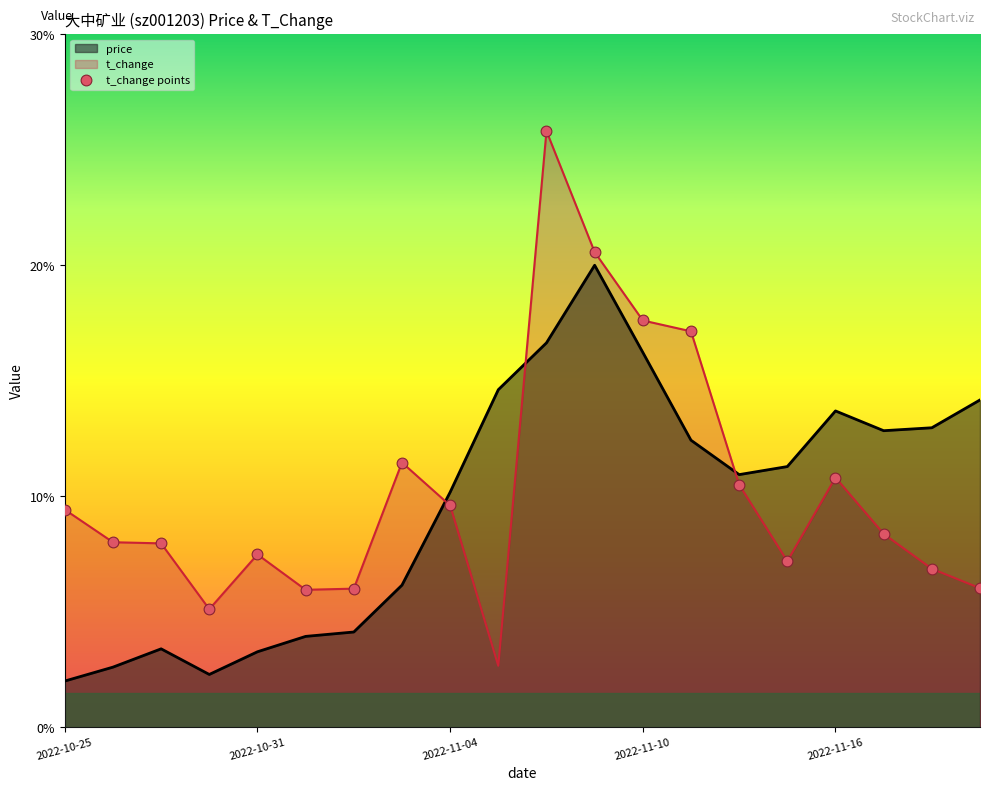

Which series has the largest range (max minus min)?

t_change